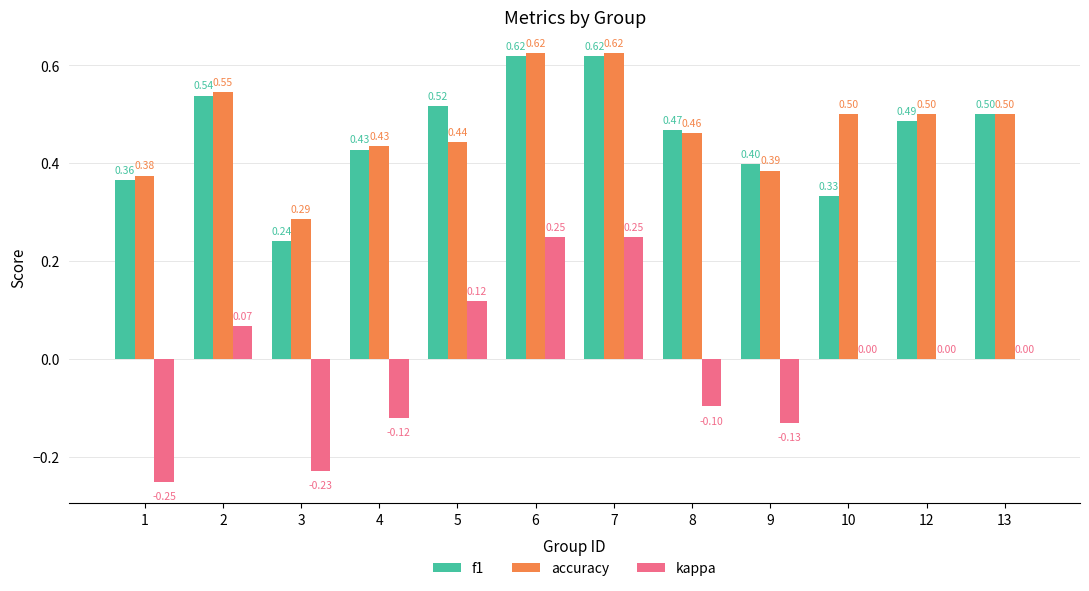

How many distinct data groups are displayed?

3